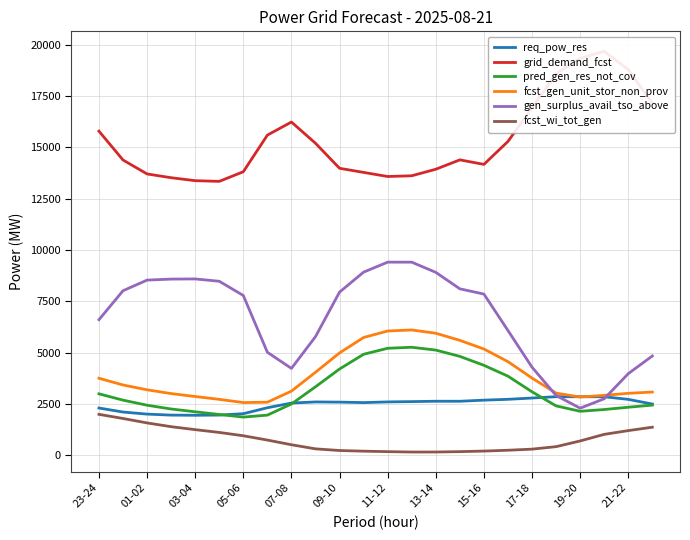

True or false: pred_gen_res_not_cov and fcst_gen_unit_stor_non_prov cross at least once.

False